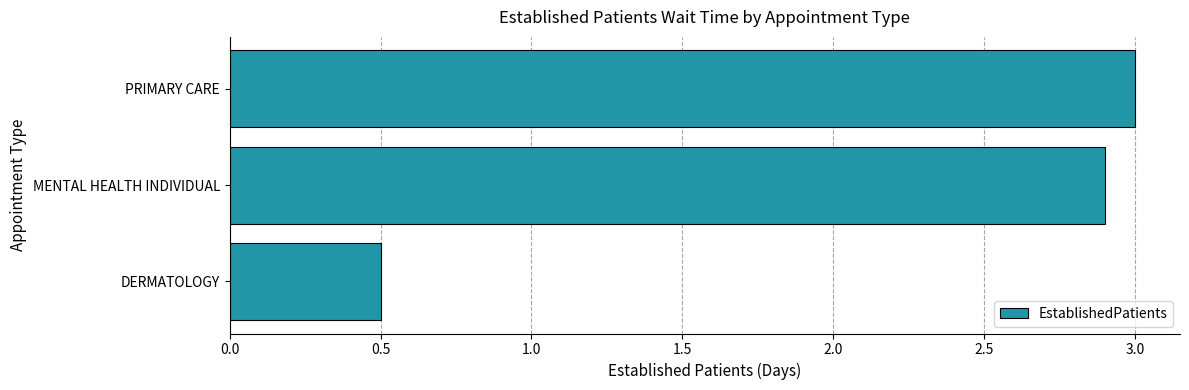

What is the minimum value shown in the chart?

0.5